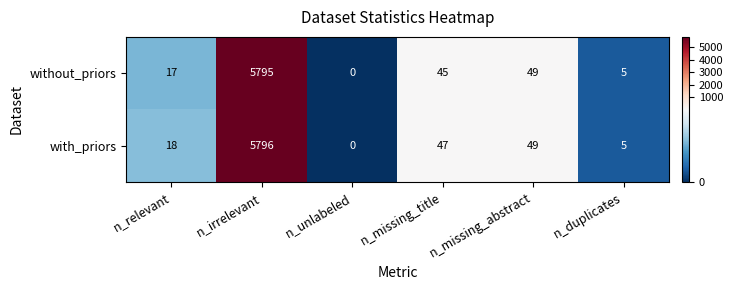

Rank the series by their average value, from highest to lowest.

with_priors, without_priors